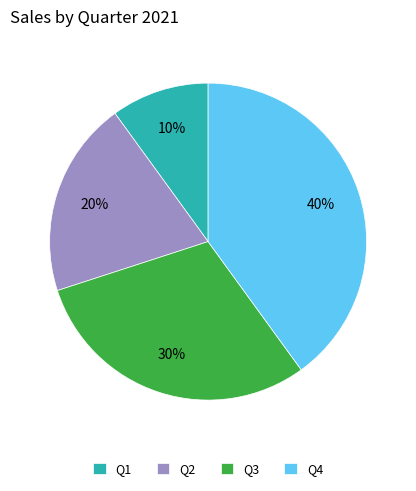

To the nearest percent, what portion does Q4 represent?

40%